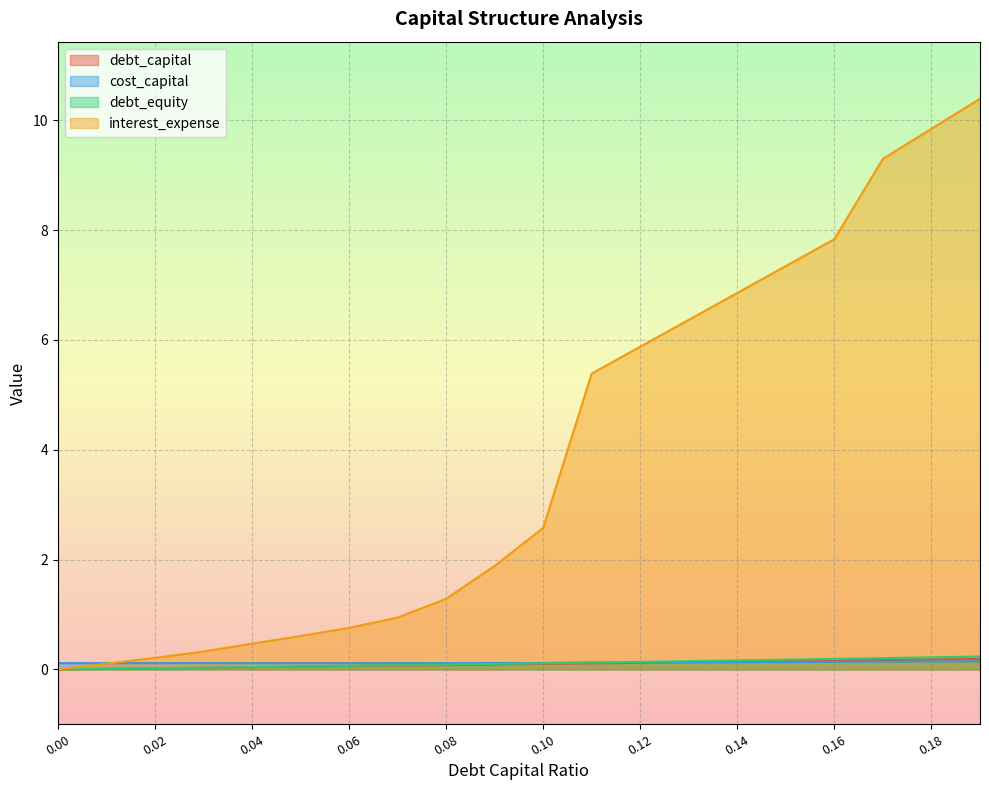

How many lines are shown in the chart?

4